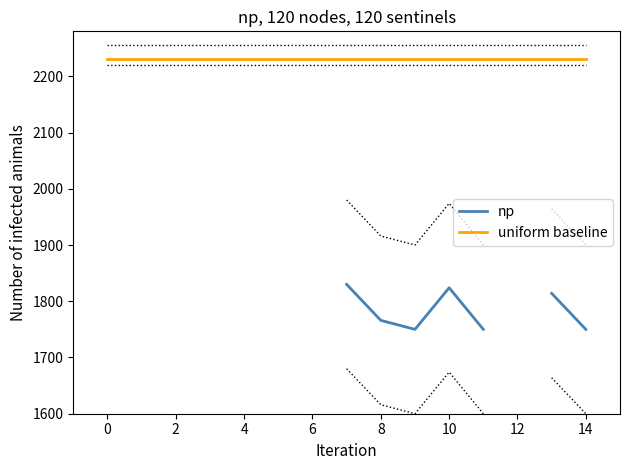

What are all the series names shown in the legend?

np, uniform baseline